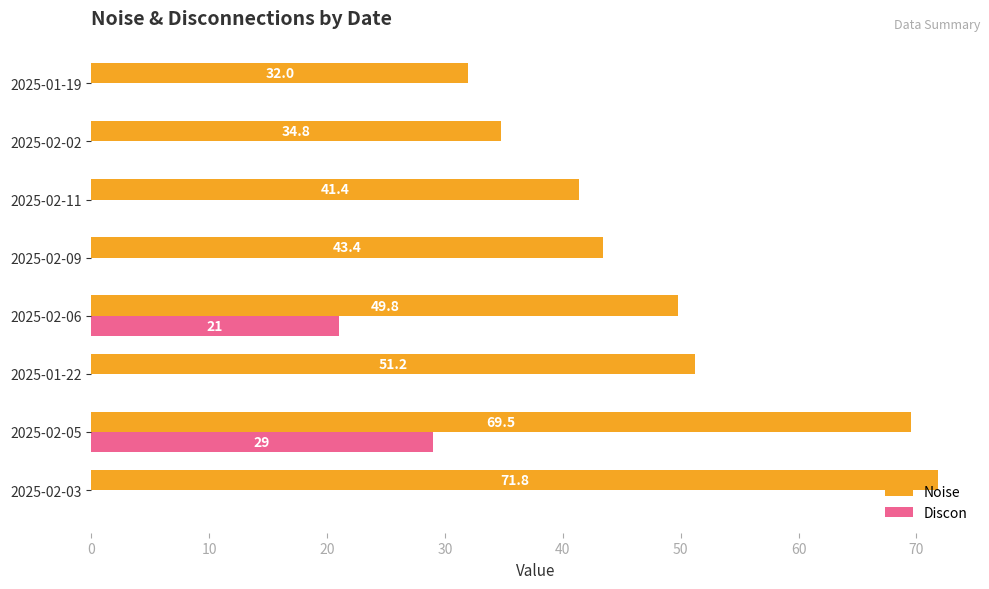

At which label does Discon reach its peak?

2025-02-05